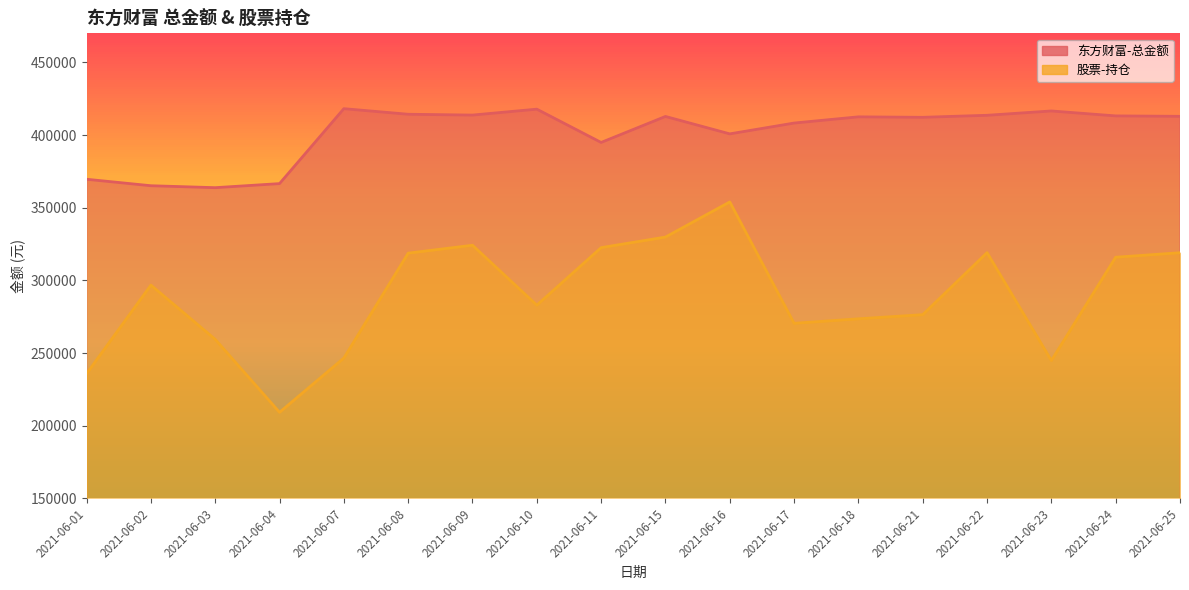

True or false: 东方财富-总金额 and 股票-持仓 cross at least once.

False